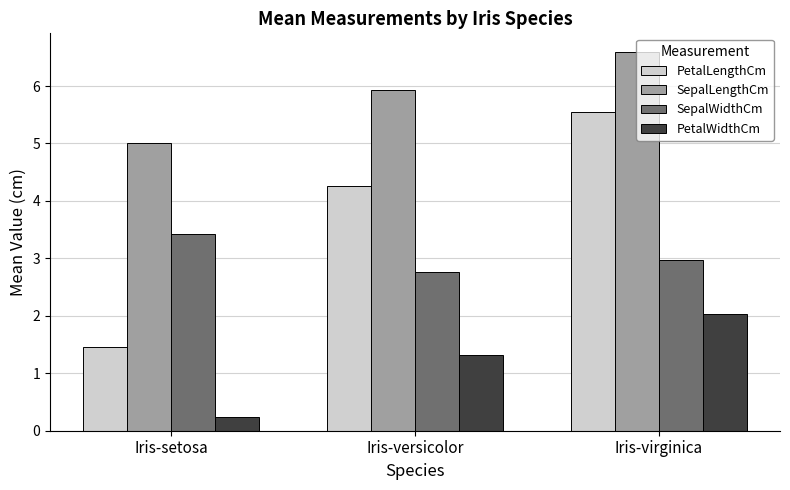

Which series has the largest total across all categories?

SepalLengthCm